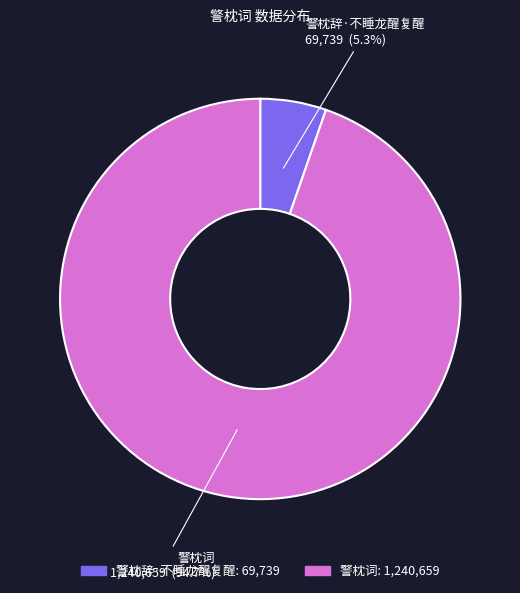

To the nearest percent, what is the average slice percentage?

50%